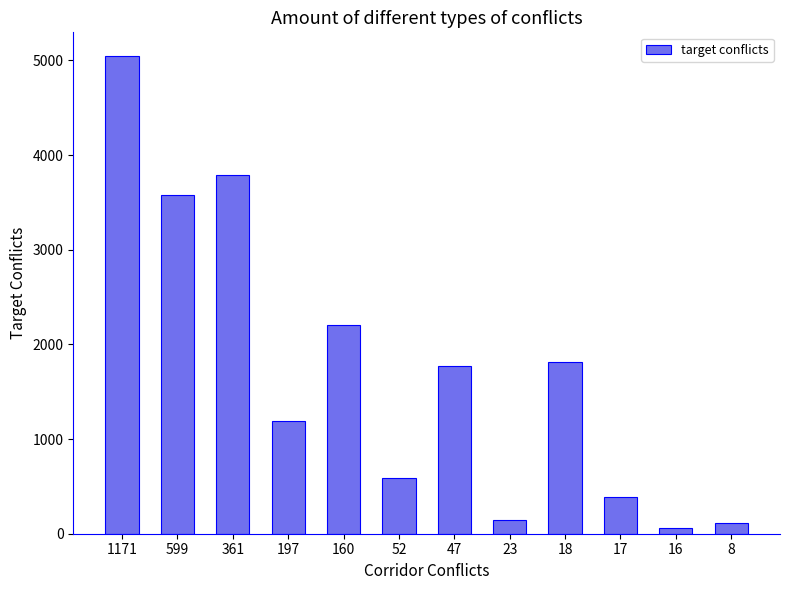

What is the value of the 8th bar from the left?

141